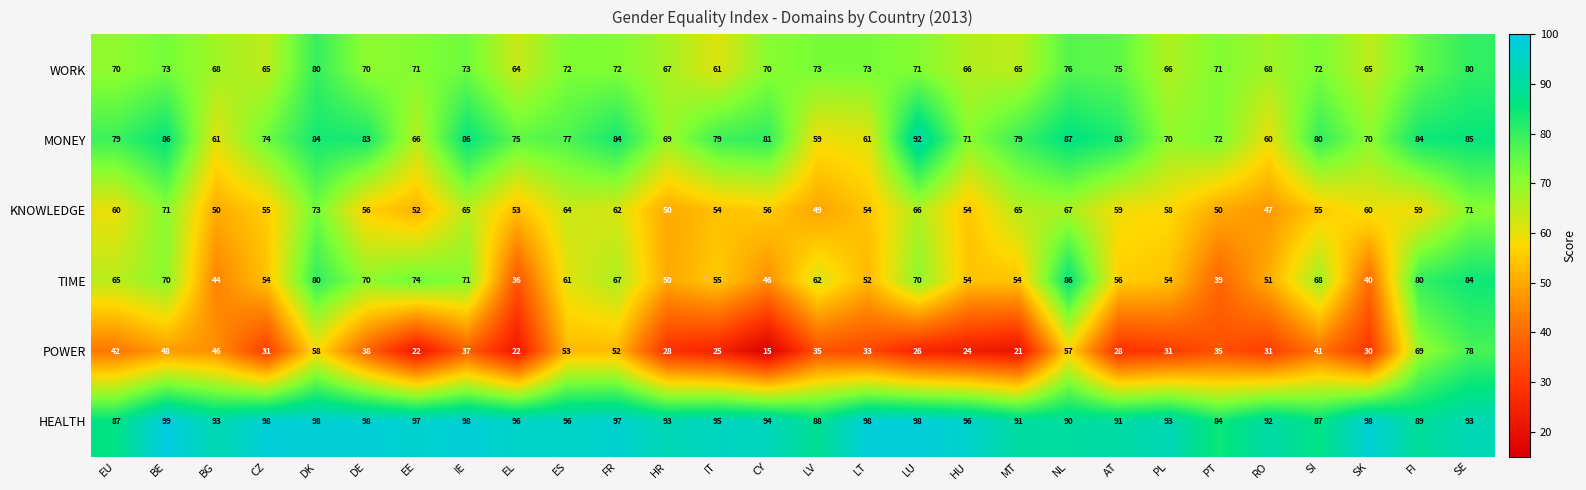

What is the total value across all series at PL?

372